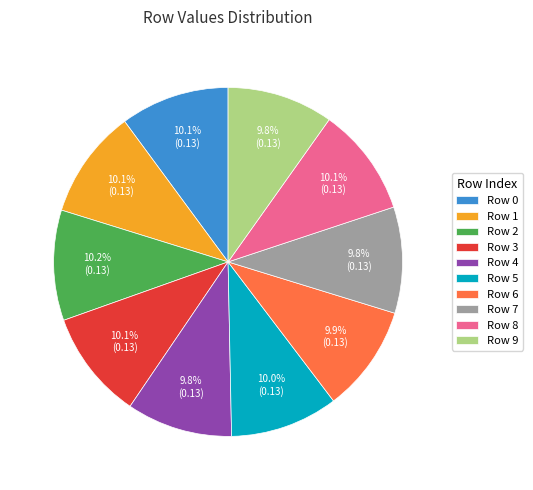

Does any single category account for the majority?

No